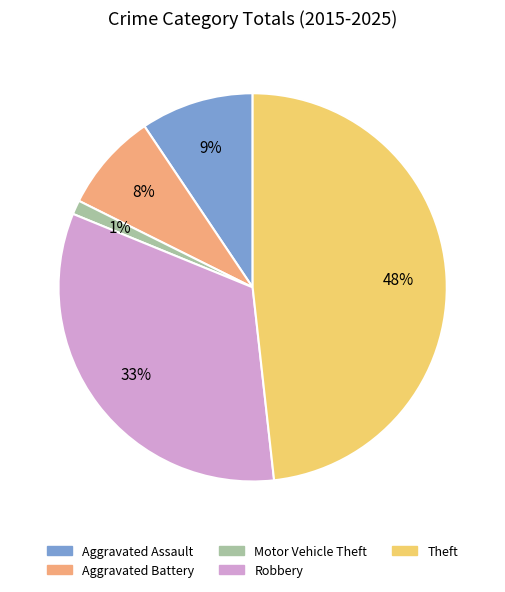

Which has a higher value, Robbery or Motor Vehicle Theft?

Robbery